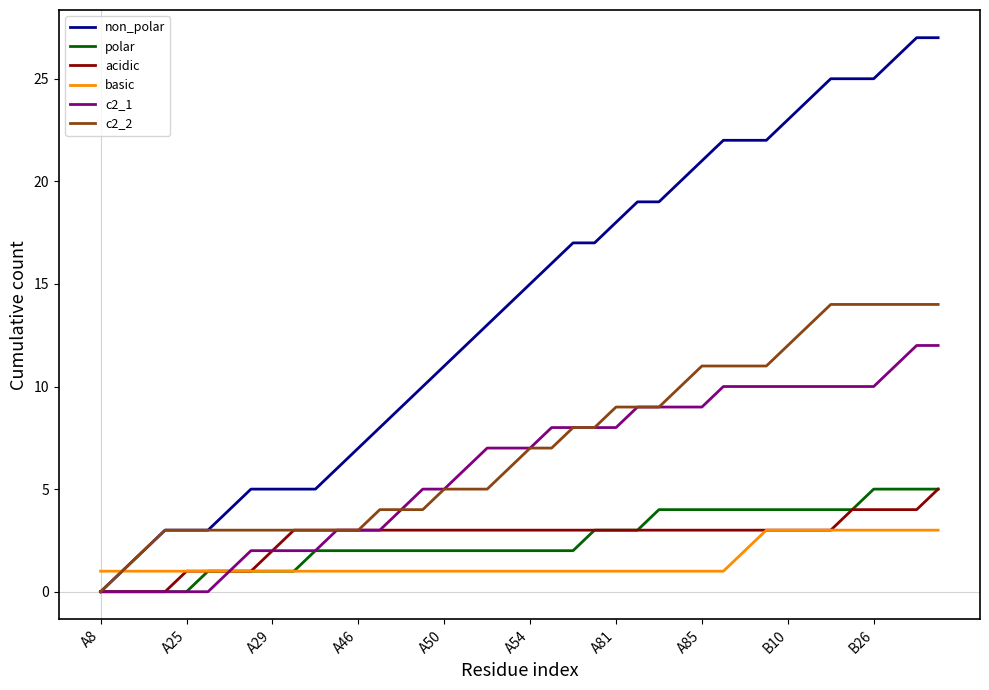

What are all the series names shown in the legend?

non_polar, polar, acidic, basic, c2_1, c2_2